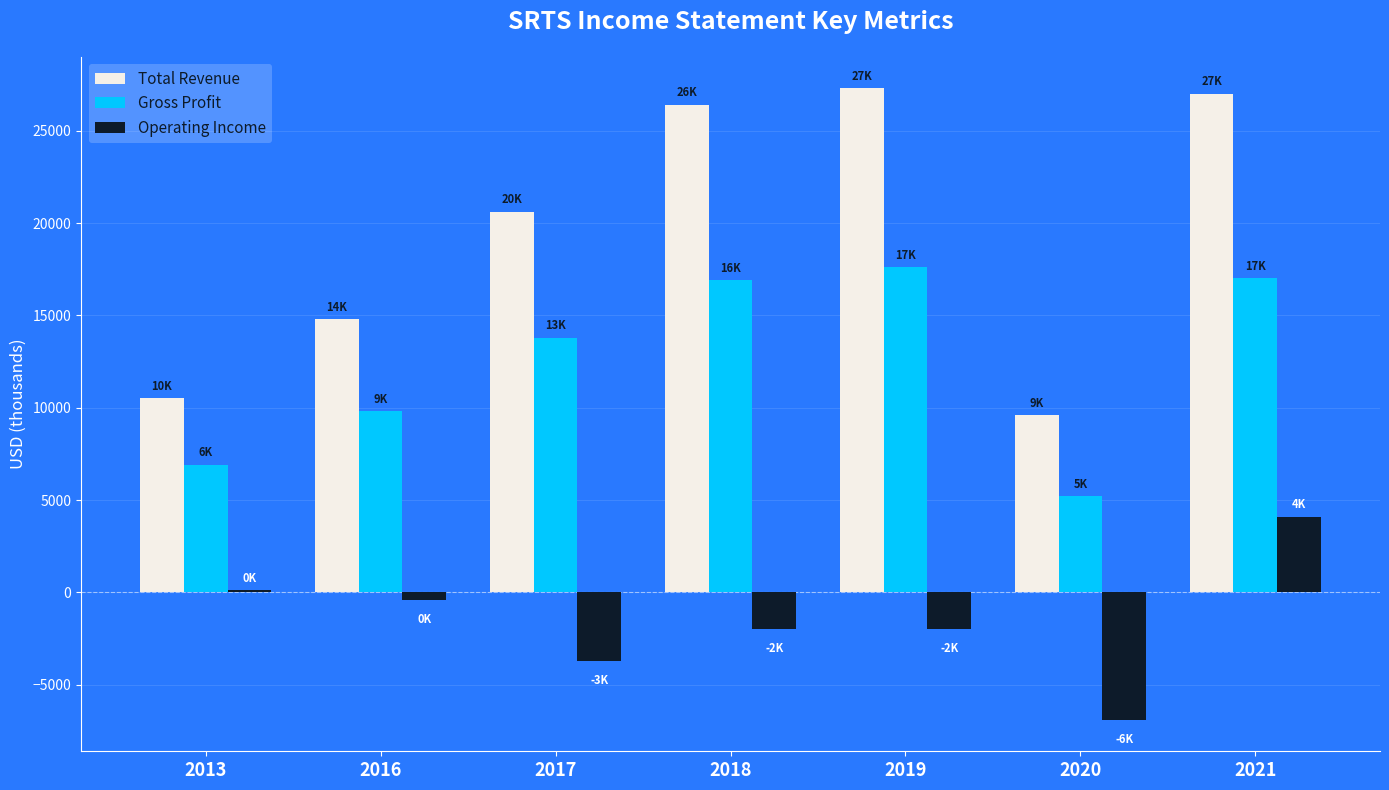

What is the maximum value shown in the chart?

27300